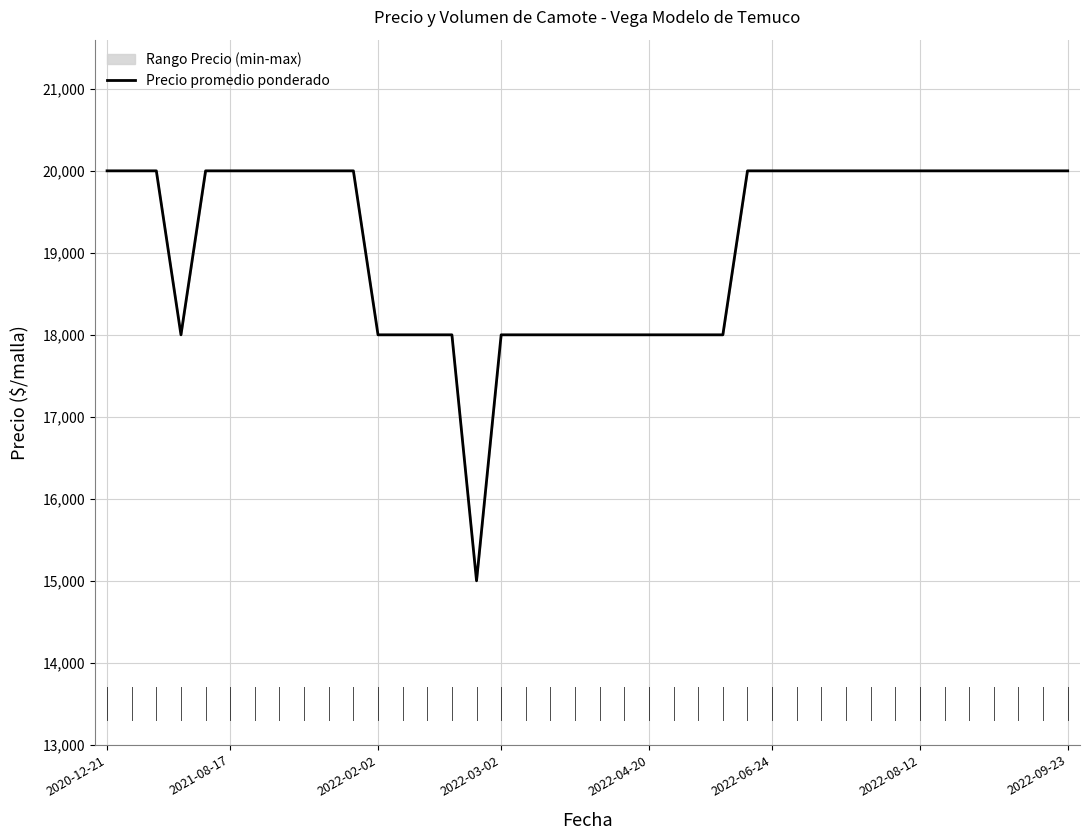

What is the greatest value displayed?

20000